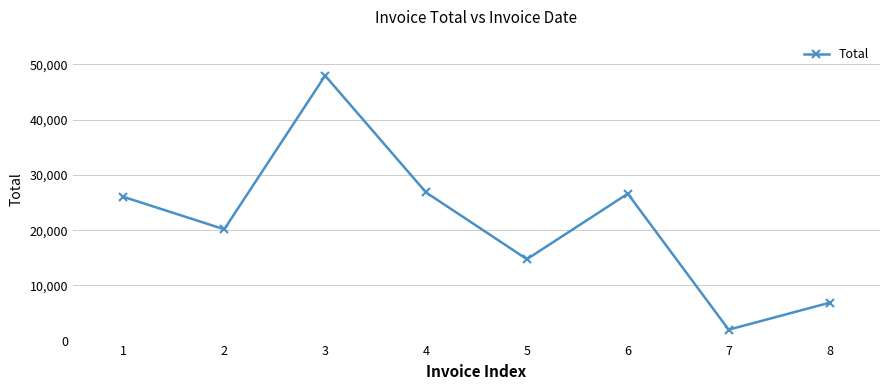

Which has a higher value, 5 or 2?

2